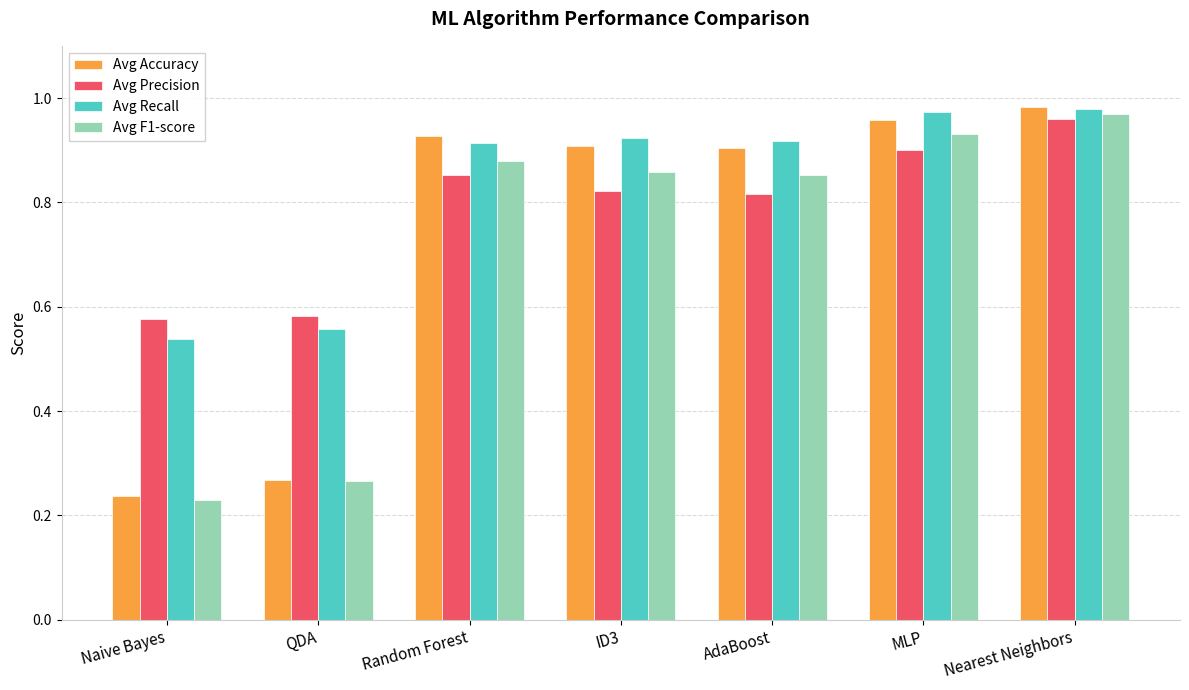

Which category has the highest value in the Avg Precision series?

Nearest Neighbors